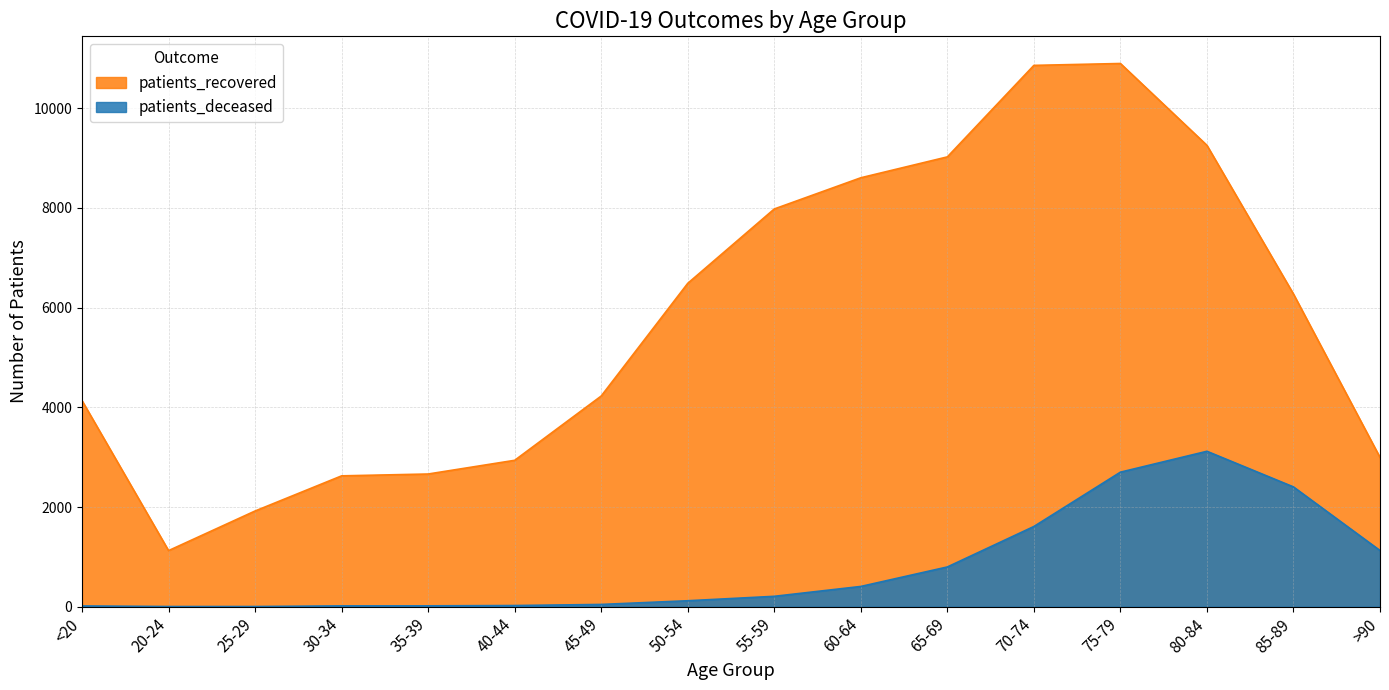

True or false: patients_recovered has a value of 693 at 20-24.

False